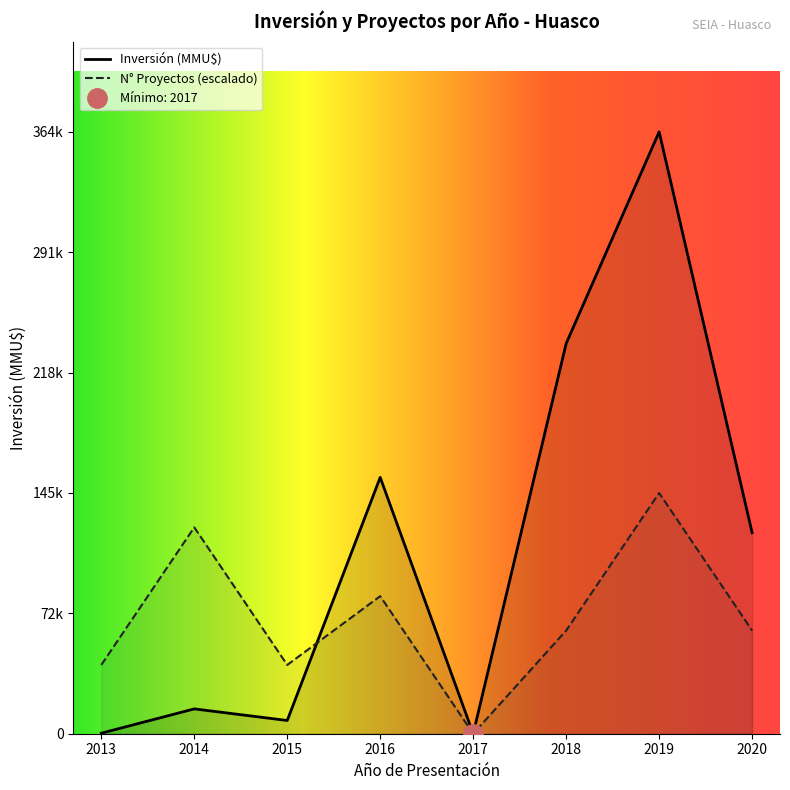

What is the maximum value for Número de Proyectos?

4